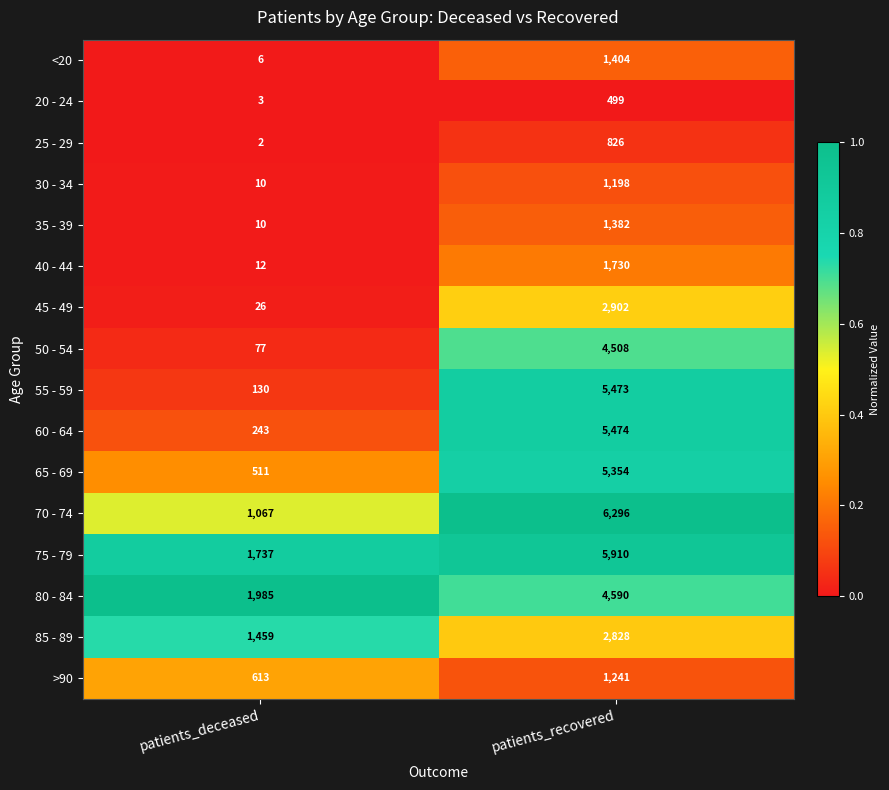

Which label corresponds to the largest value in the chart?

patients_recovered